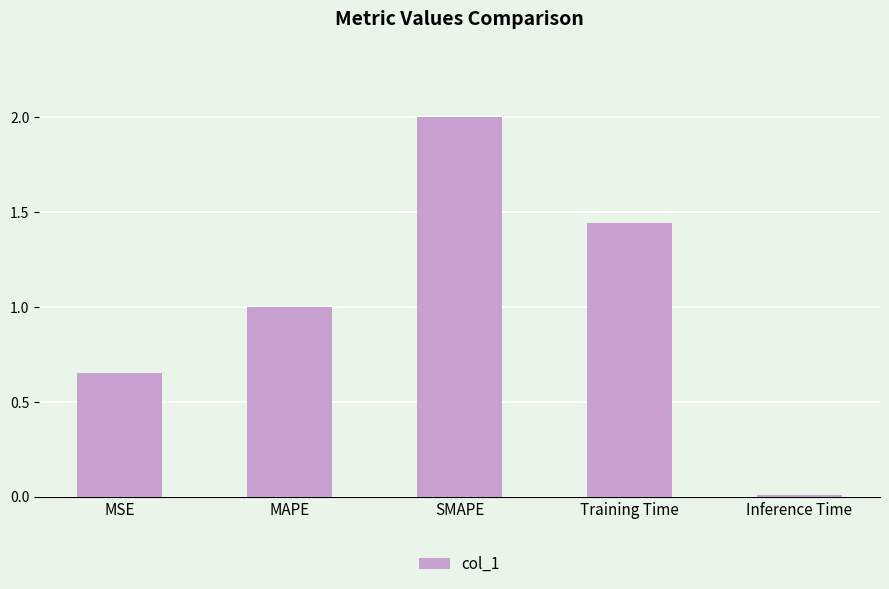

Rank the categories by value from highest to lowest.

SMAPE, Training Time, MAPE, MSE, Inference Time